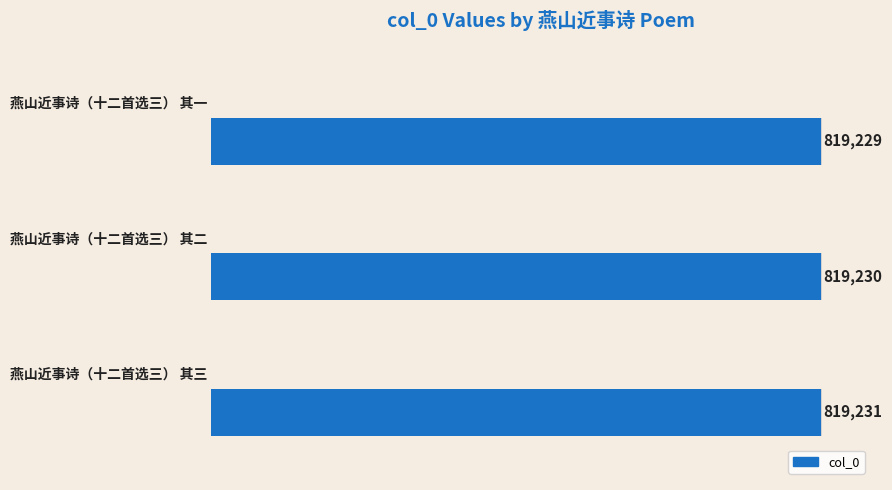

Count the values in the range 819229 to 819231.

3